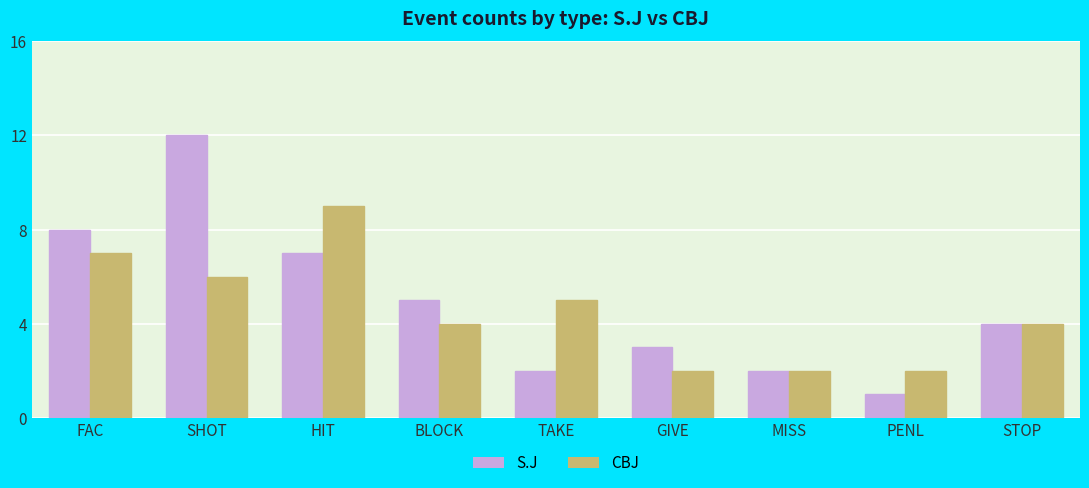

At which category is the sum across all series the highest?

SHOT